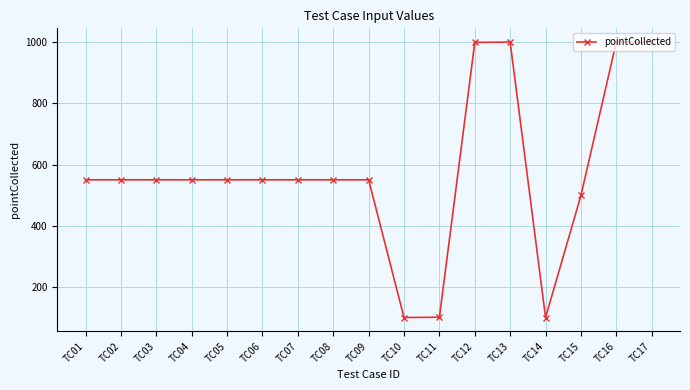

How many series are shown in this chart?

1